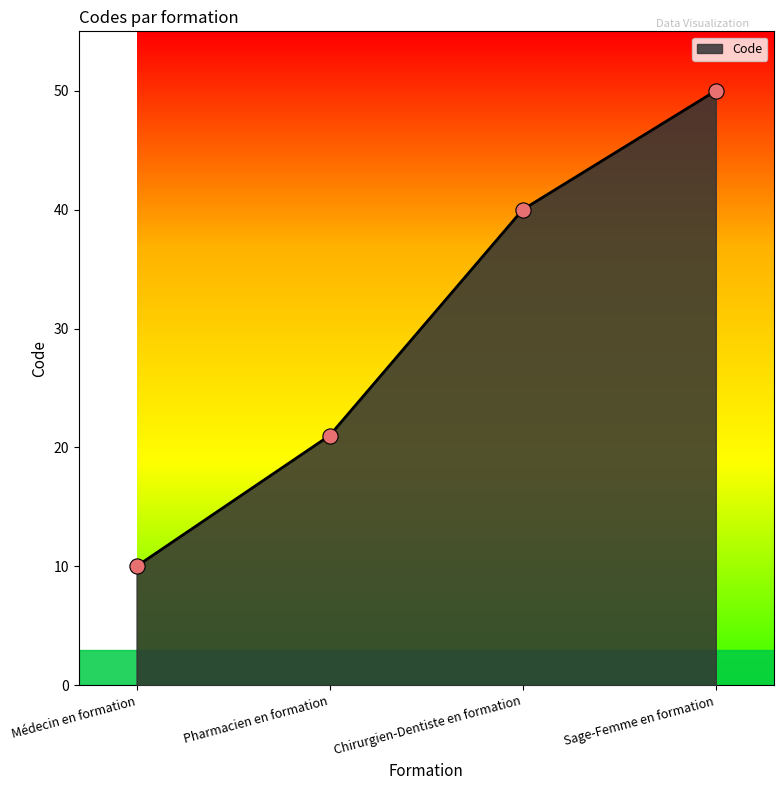

What is the change in value from Médecin en formation to Sage-Femme en formation?

+40